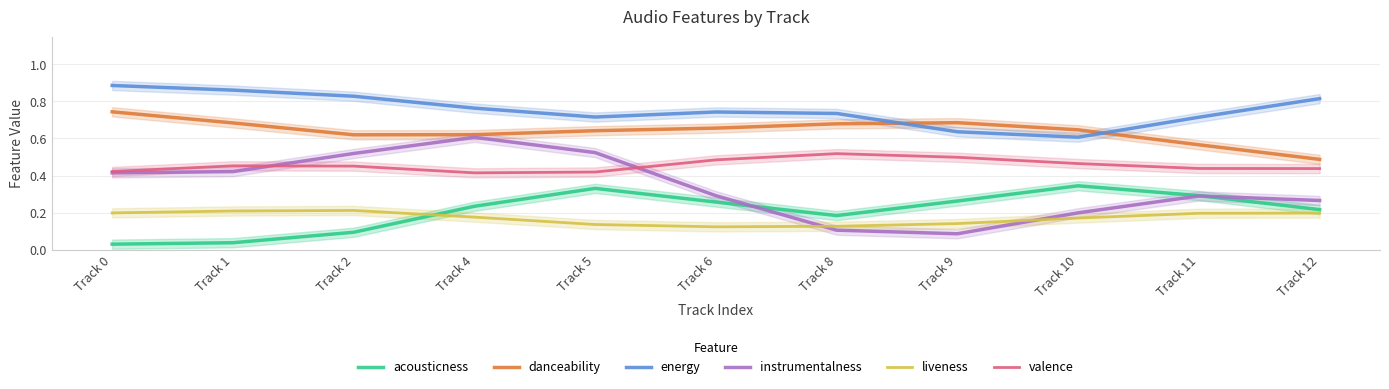

Which series has the largest total across all categories?

energy